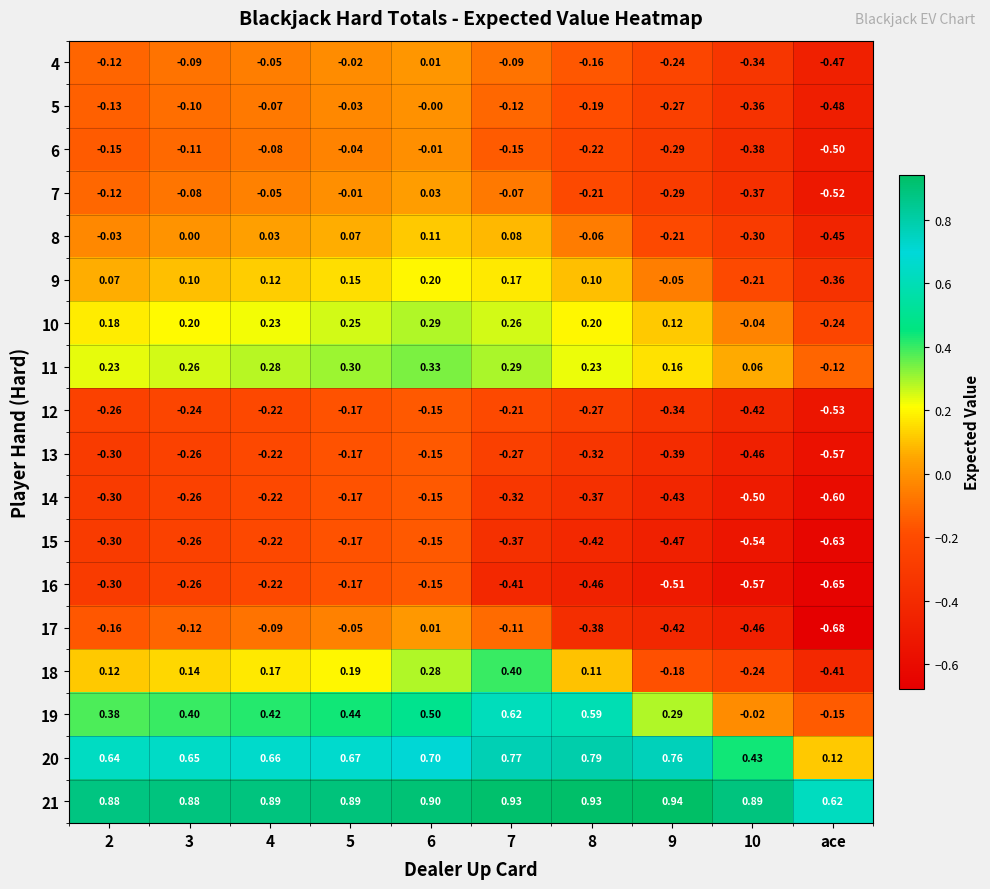

Which label corresponds to the smallest value in the chart?

ace